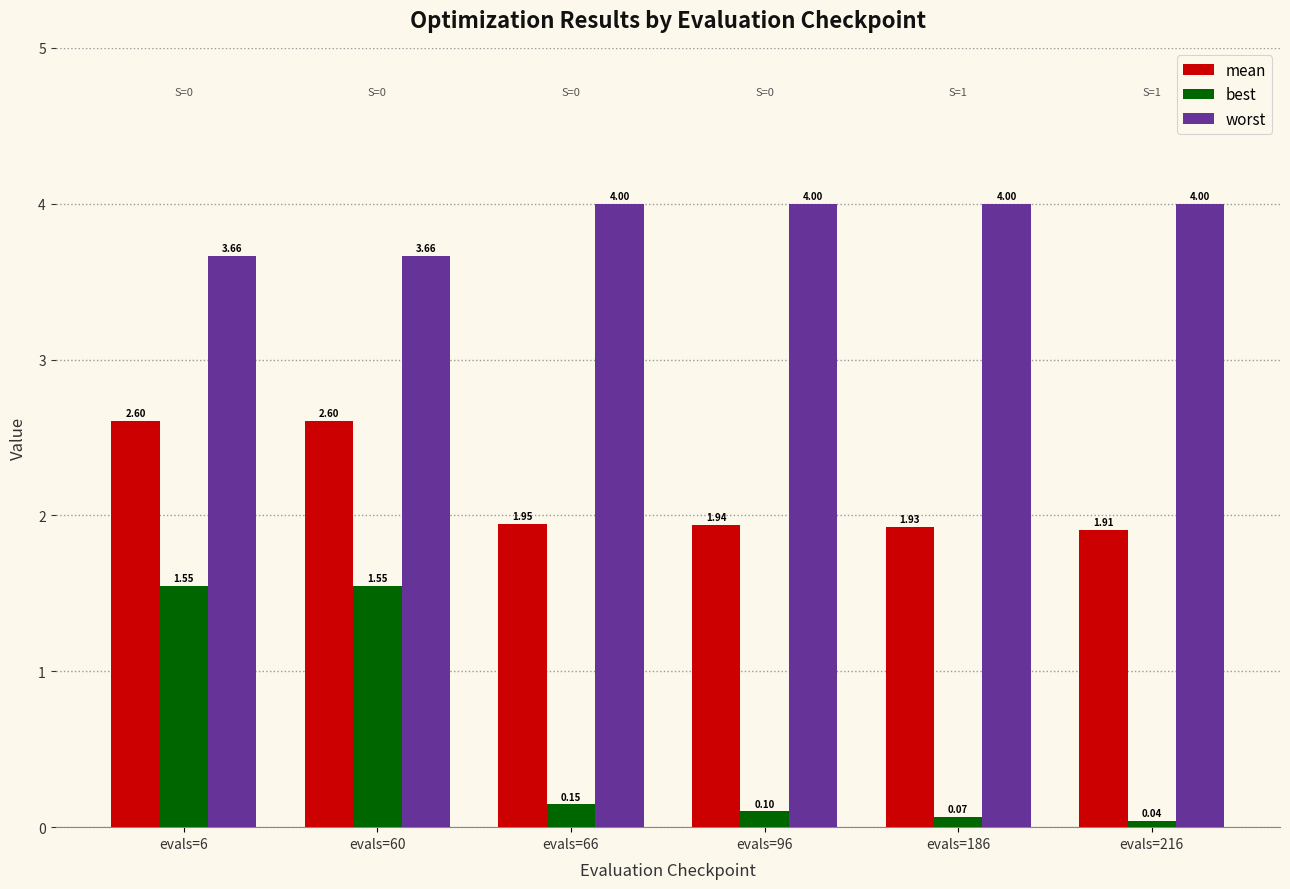

The mean series shows 1.3 at evals=66. True or false?

False